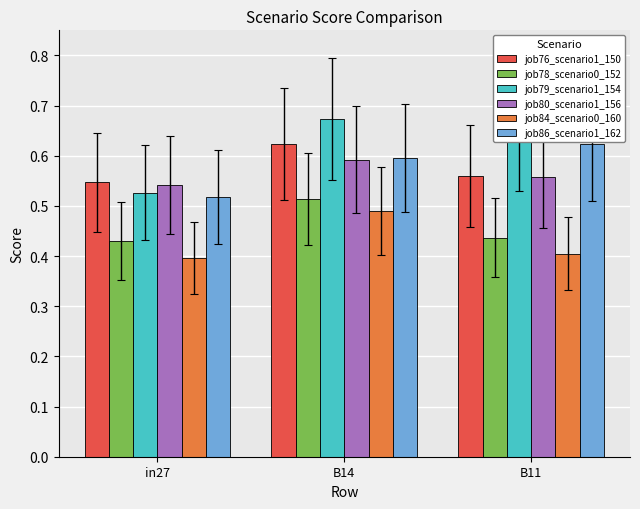

At which label does job78_scenario0_152 reach its peak?

B14